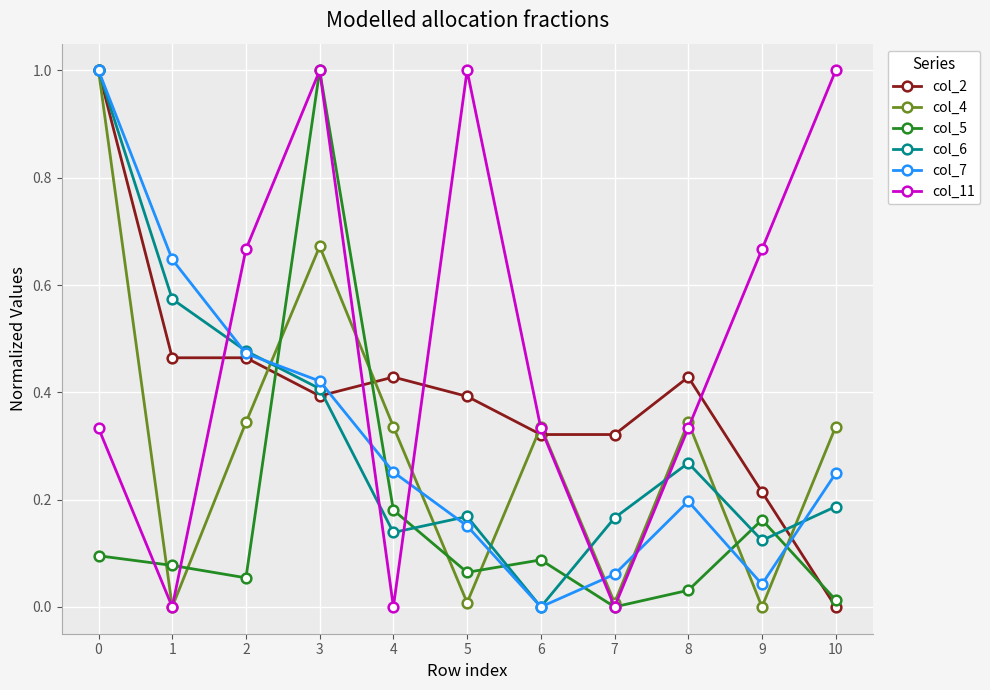

Is it true that col_5 equals 0.1 at 6?

True